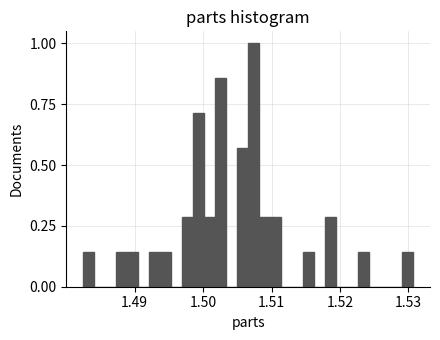

Read against the x-axis, roughly where is the centre of the tallest bar?

1.507